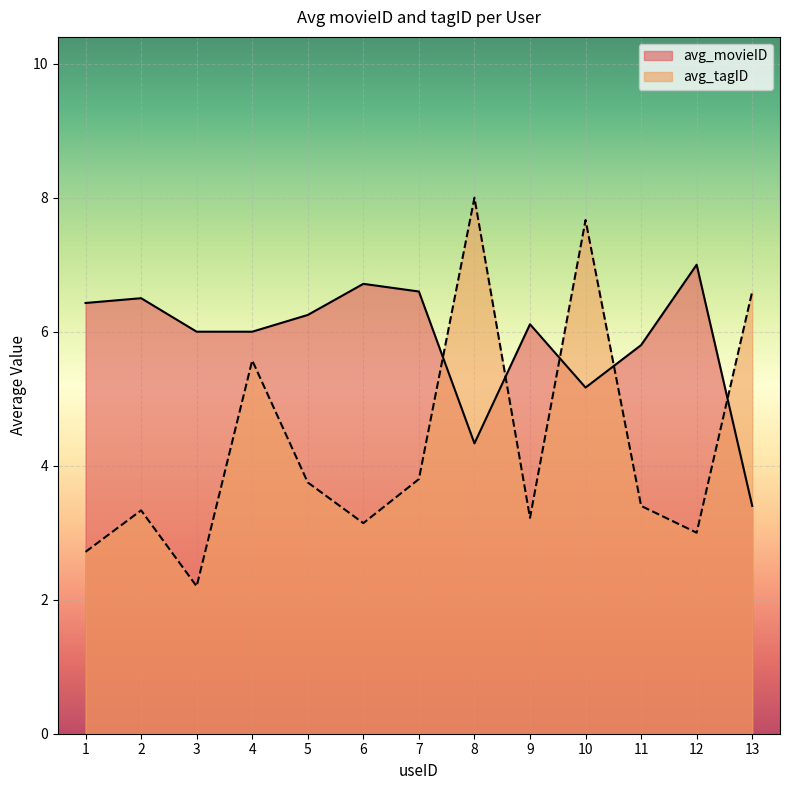

Where is the first local maximum for avg_tagID?

2